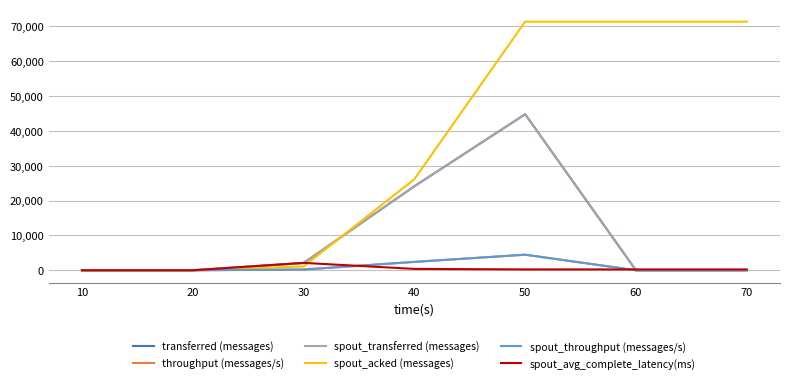

True or false: transferred (messages) and spout_throughput (messages/s) intersect in this chart.

False